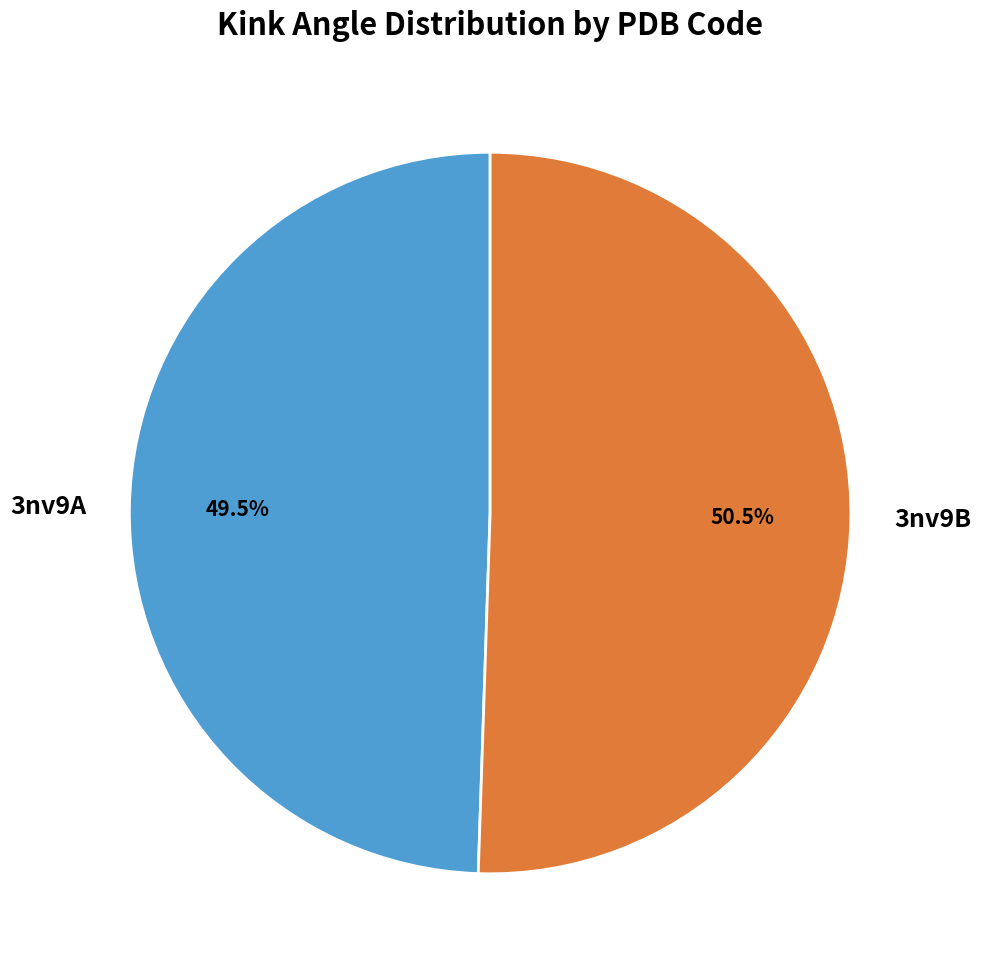

Does 3nv9A represent more than half of the total?

No